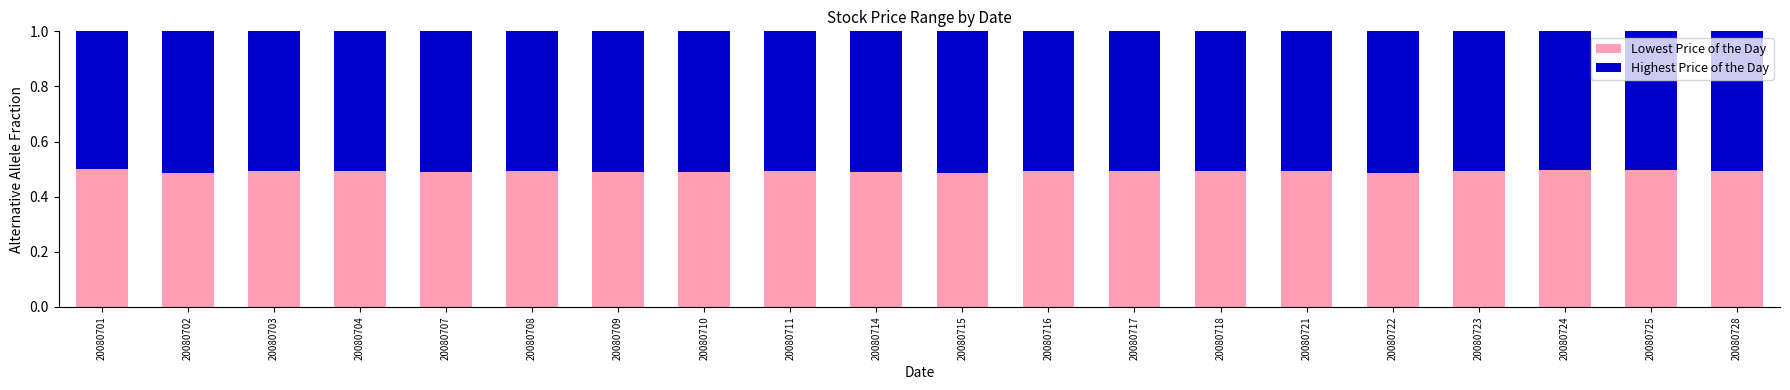

The value of Lowest Price of the Day at 20080710 is 0.7. True or false?

False